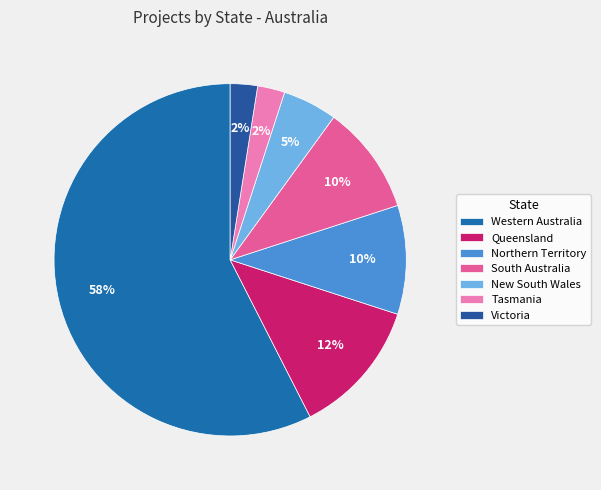

Rank the categories by value from highest to lowest.

Western Australia, Queensland, Northern Territory, South Australia, New South Wales, Tasmania, Victoria